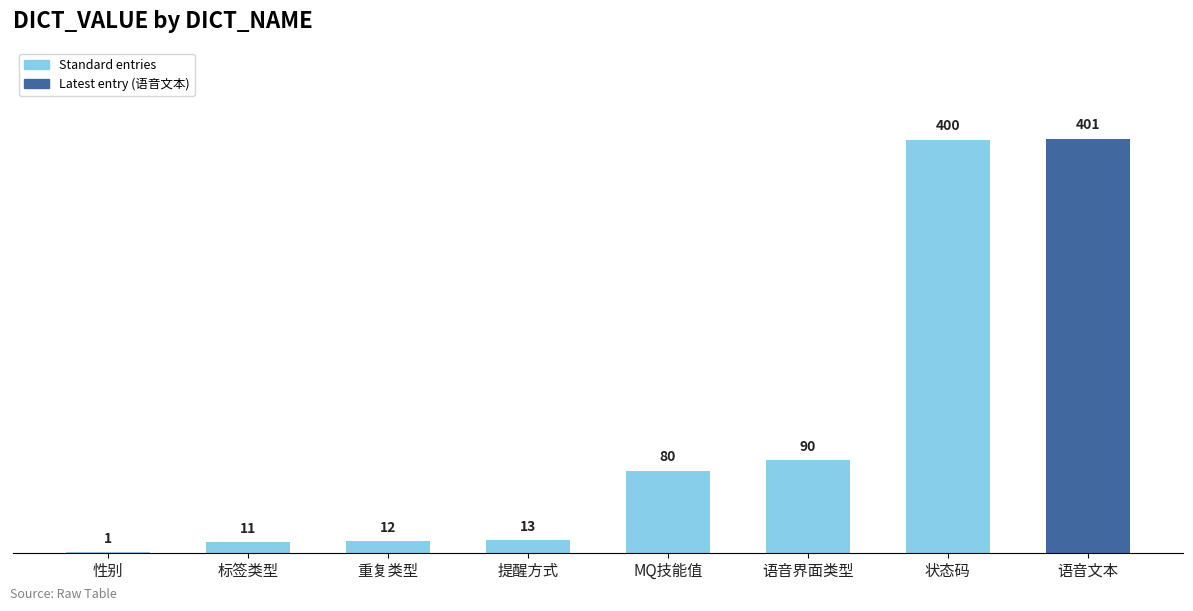

What is the sum of all values?

1008